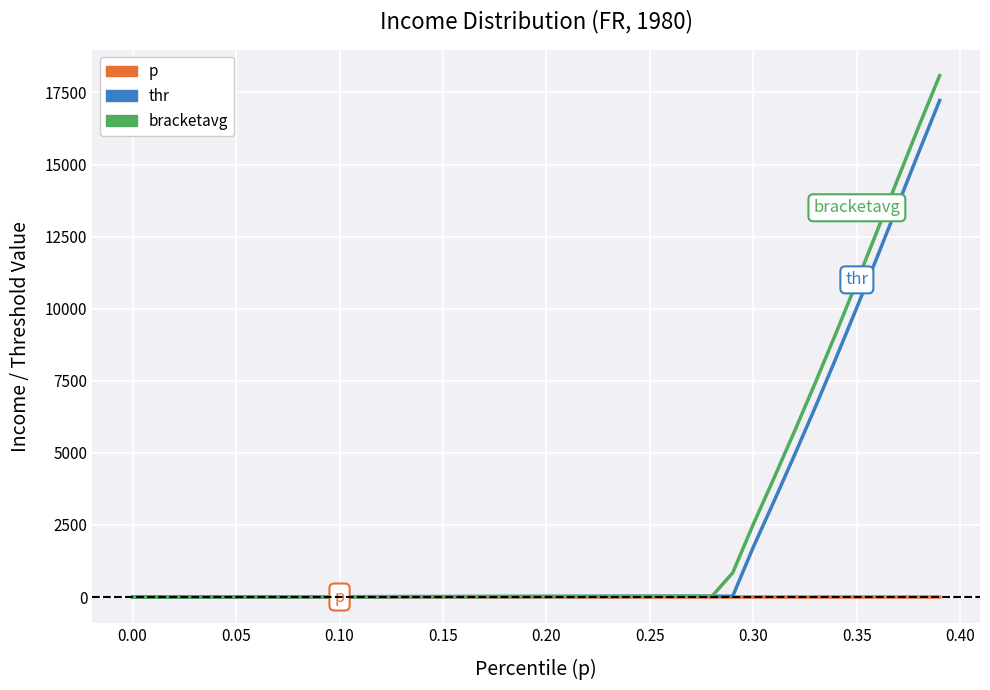

List the series in order of their peak value, lowest first.

p, thr, bracketavg